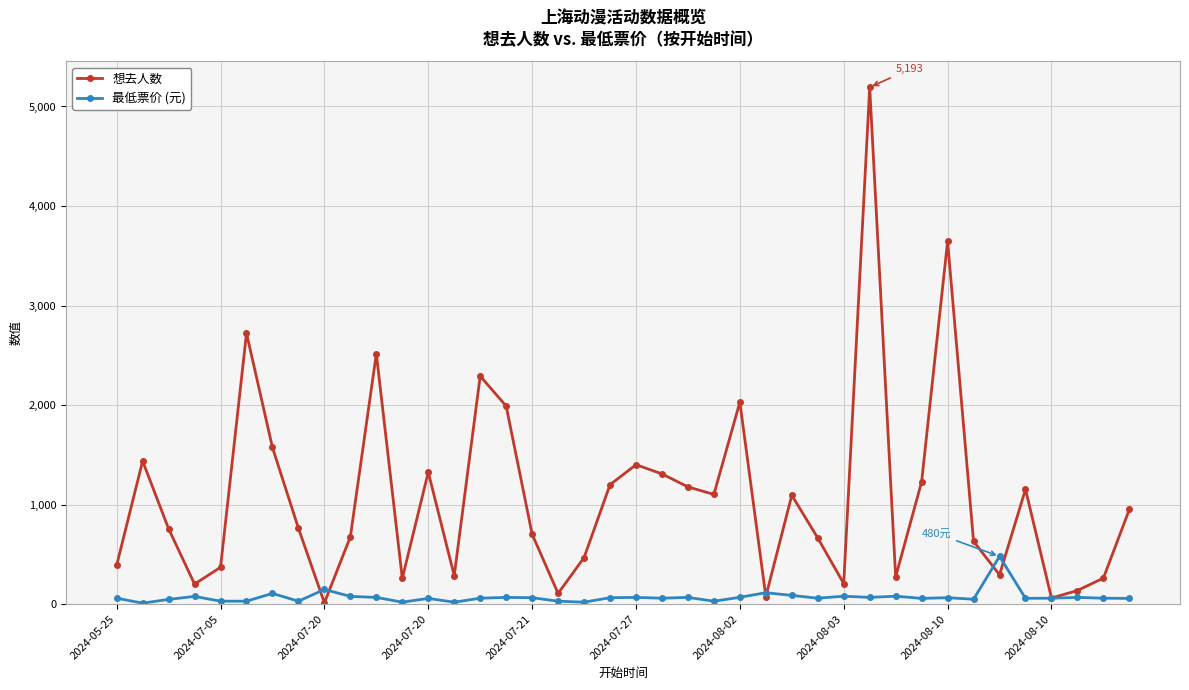

Which series has the widest spread of values?

想去人数